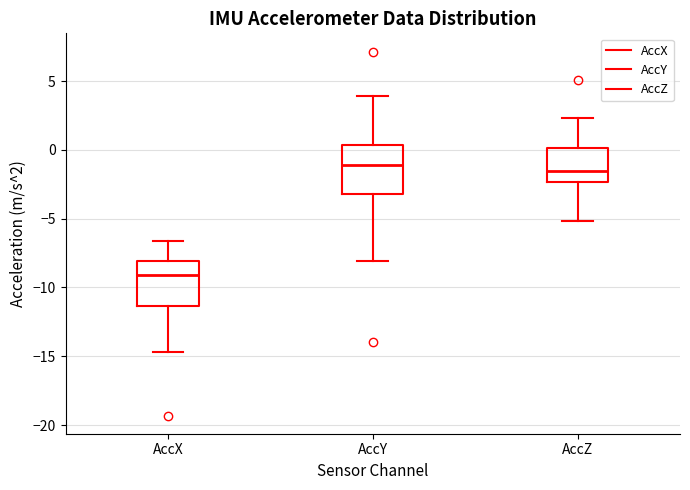

Reading left to right, read every box against the y-axis: the position of its median line, the range the box covers, and the ends of its whiskers. The values are not printed on the chart, so give them approximately, as read against the axis.

AccX: median -9.0, box -11.5 to -8.0, whiskers -14.5 to -6.5
AccY: median -1.0, box -3.0 to 0.5, whiskers -8.0 to 4.0
AccZ: median -1.5, box -2.5 to 0.0, whiskers -5.0 to 2.5